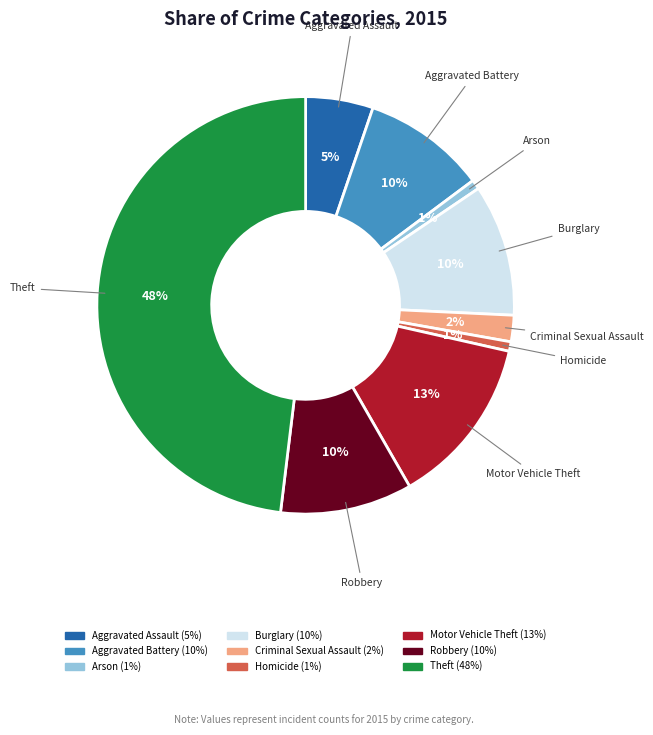

Which slice is the largest?

Theft